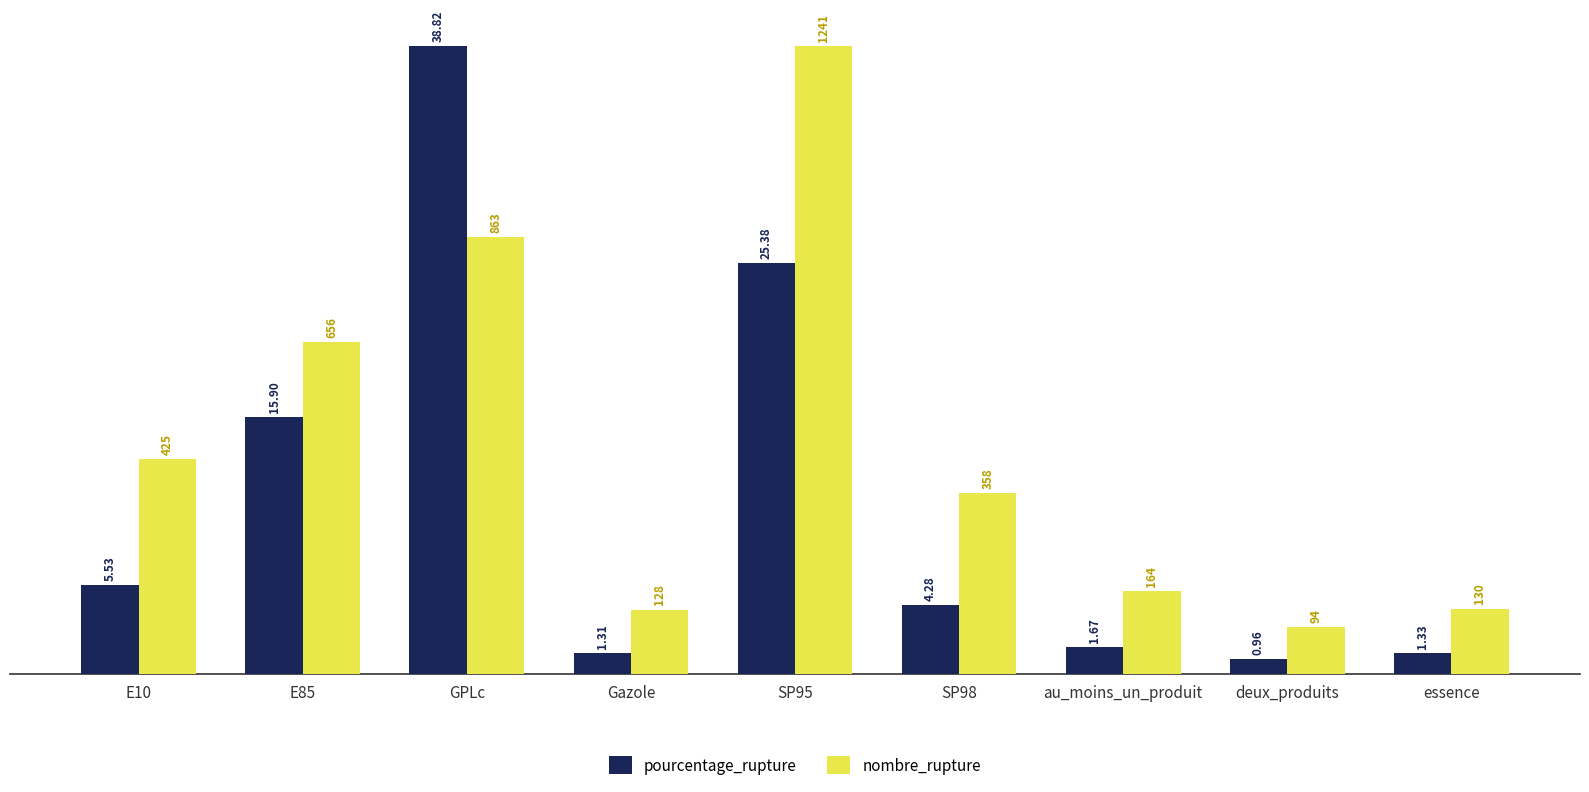

At which label is pourcentage_rupture closest to 19?

E85